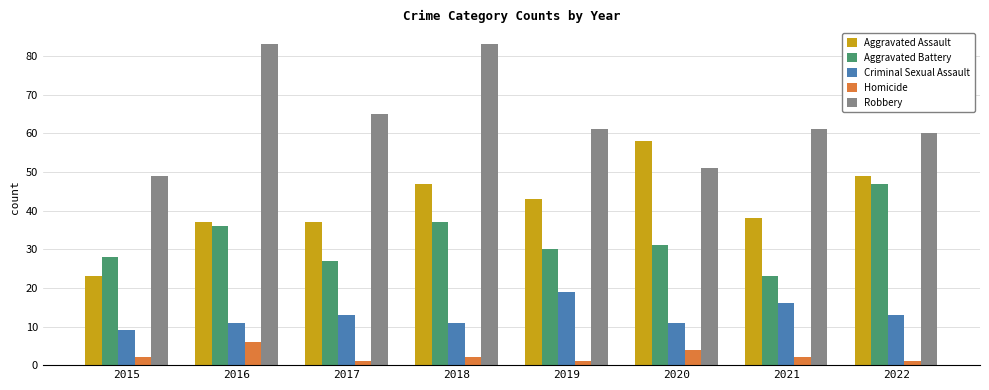

At which category is the sum across all series the highest?

2018